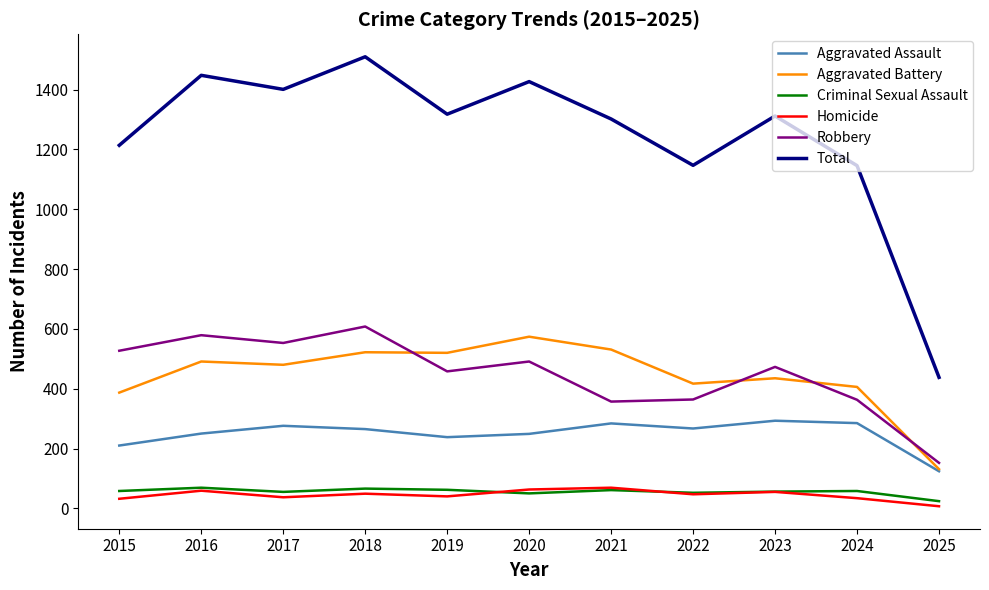

Which series has the largest range (max minus min)?

Total